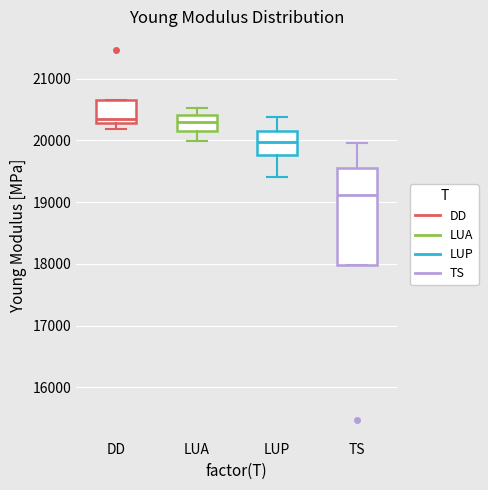

Reading left to right, transcribe this box plot: for each box, give where its median line is, the range the box spans, and where its two whiskers end, as read against the y-axis. The values are not printed on the chart, so give them approximately, as read against the axis.

DD: median 20400, box 20300 to 20700, whiskers 20200 to 20700
LUA: median 20300, box 20100 to 20400, whiskers 20000 to 20500
LUP: median 20000, box 19800 to 20200, whiskers 19400 to 20400
TS: median 19100, box 18000 to 19600, whiskers 18000 to 20000